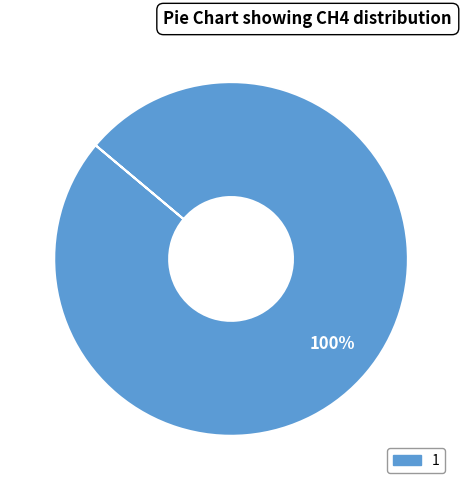

Is there any slice that represents more than half of the pie?

Yes